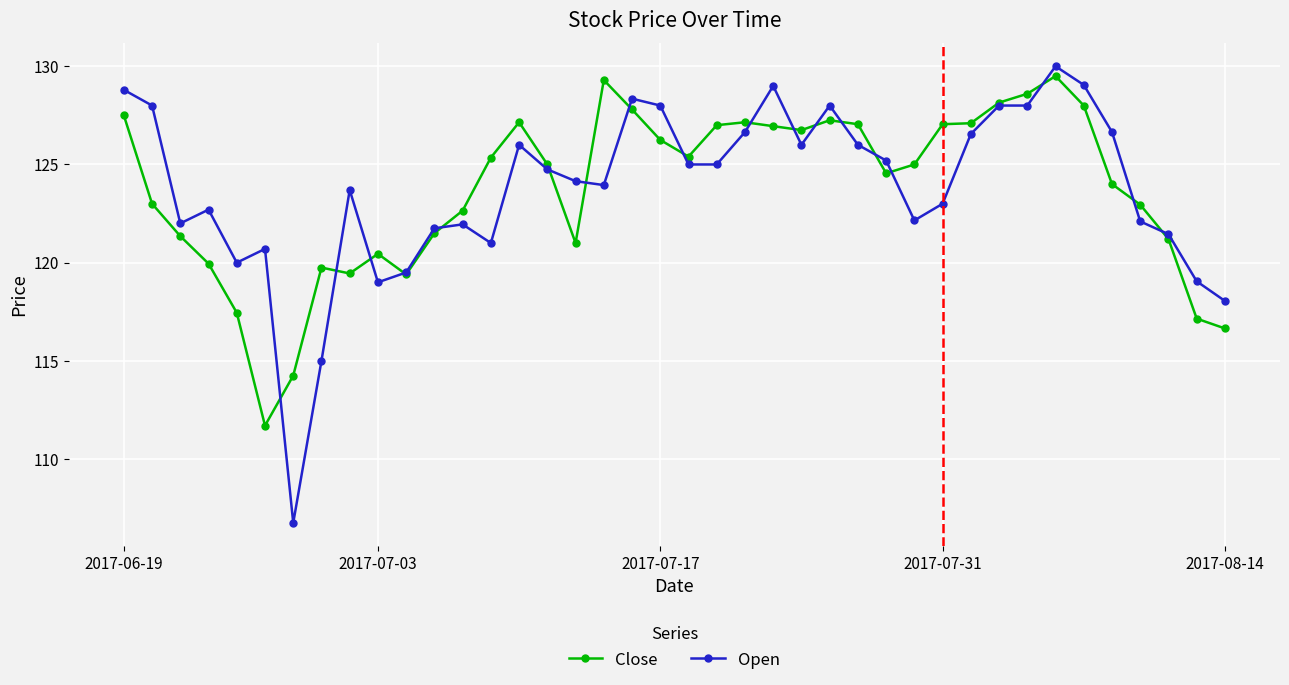

What is the lowest value of the Close series?

111.7